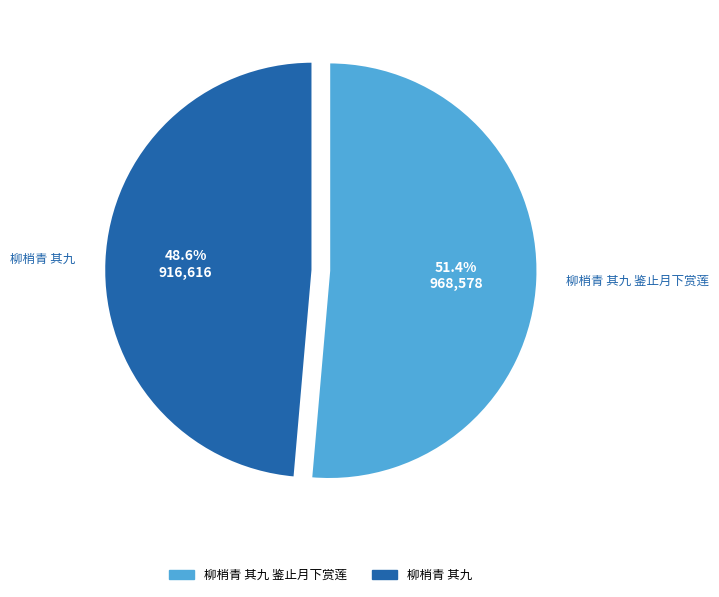

Does any single category account for the majority?

Yes